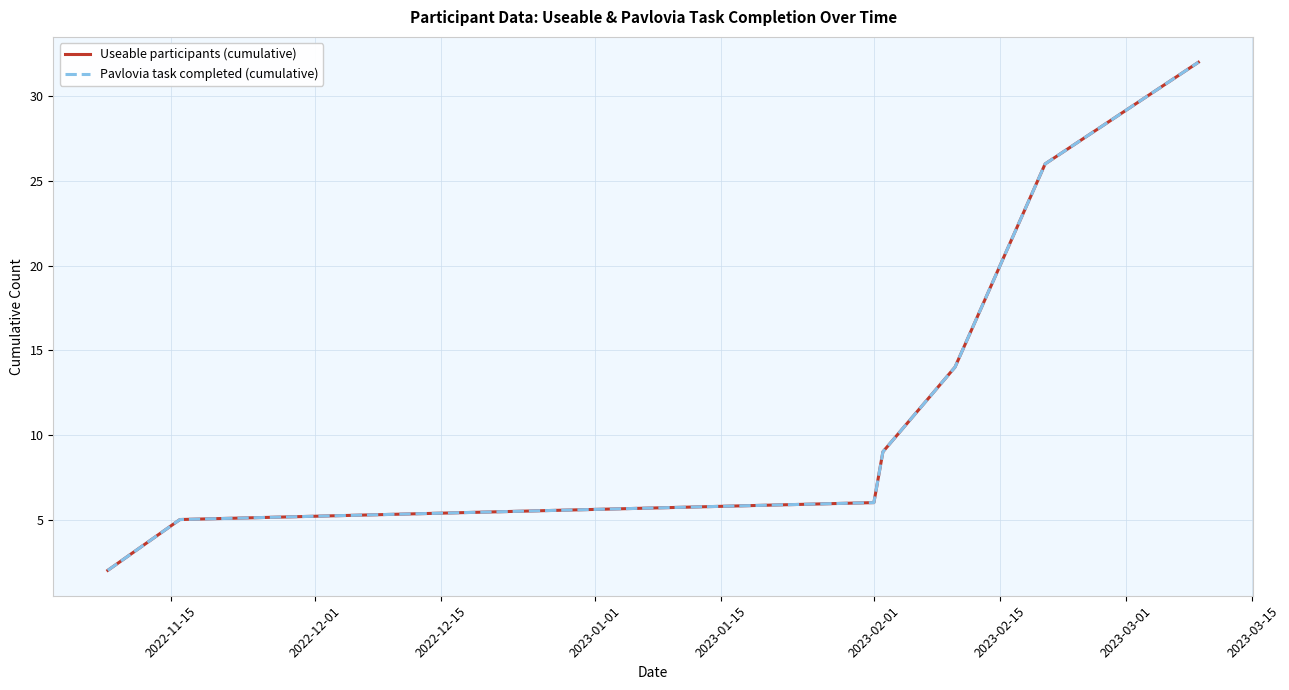

Rank the series by their maximum value, from highest to lowest.

Useable participants (cumulative), Pavlovia task completed (cumulative)